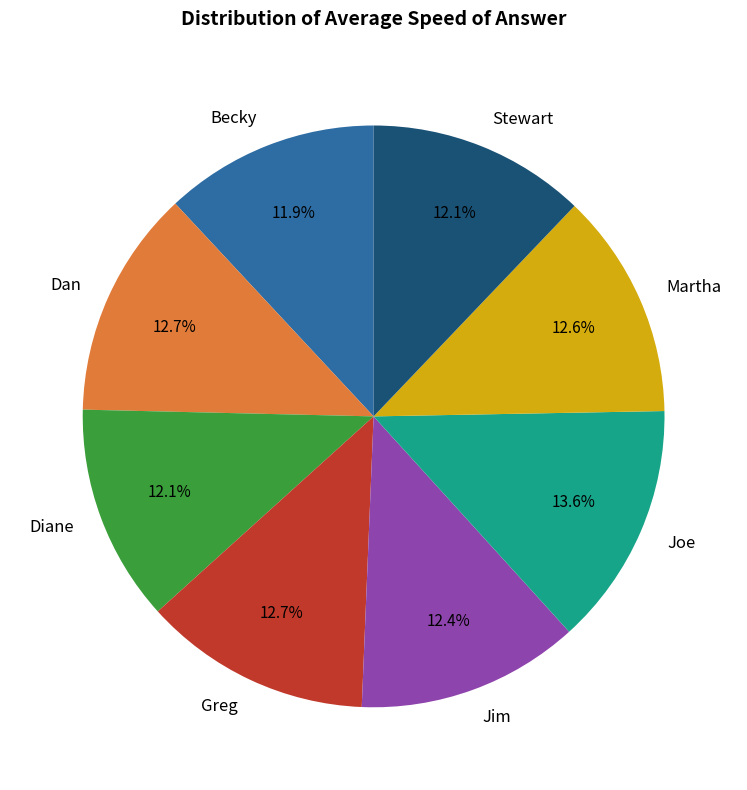

What is the ratio of the value at Diane to the value at Dan?

1.0